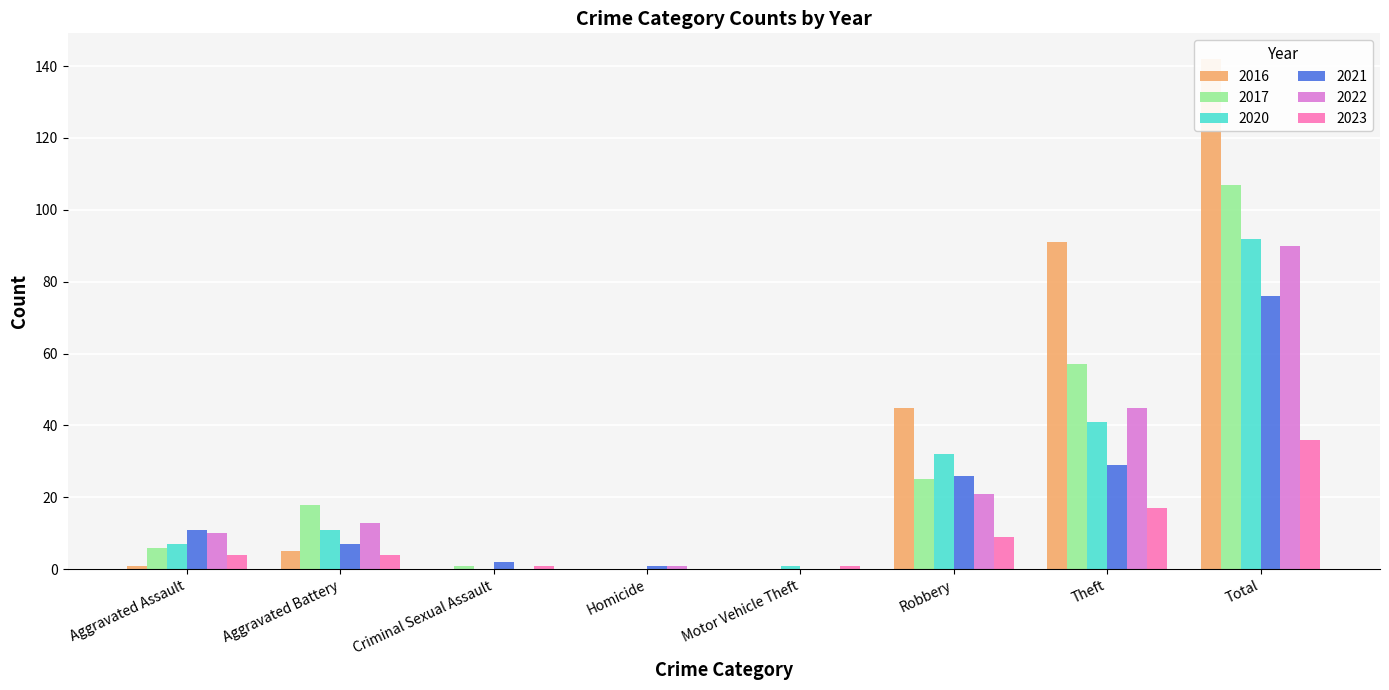

List the series in order of their peak value, lowest first.

2023, 2021, 2022, 2020, 2017, 2016